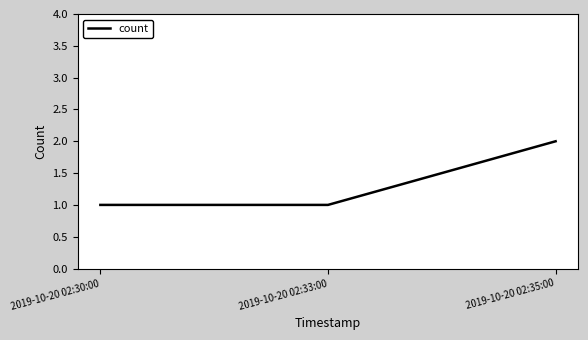

The value at 2019-10-20 02:30:00 is 1. True or false?

True